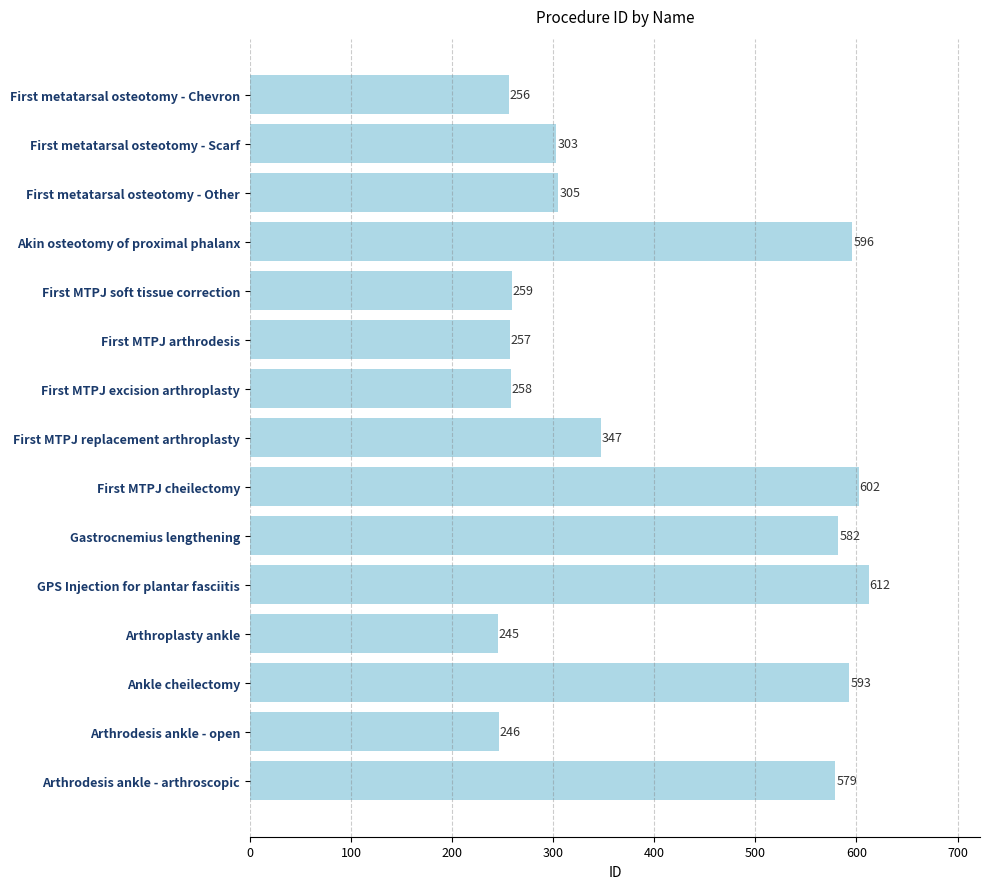

What position from the top is First MTPJ excision arthroplasty?

7